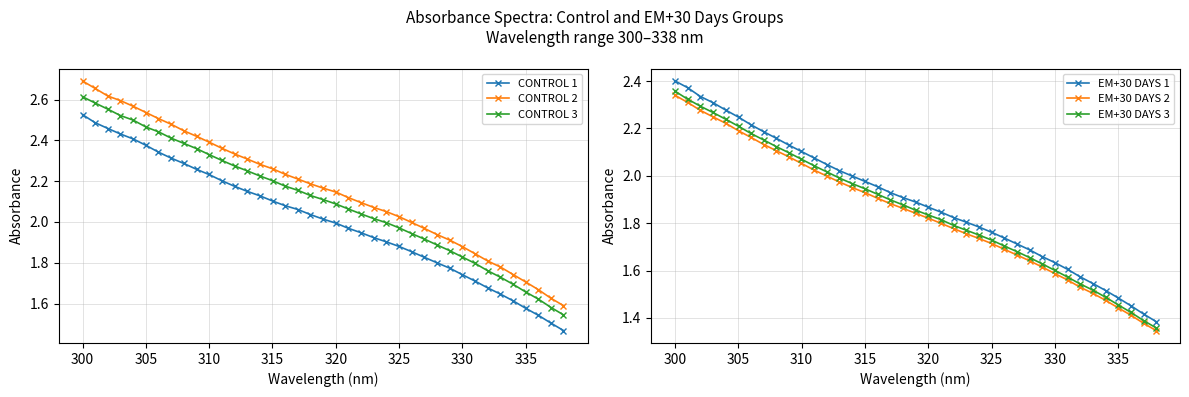

What are all the series names shown in the legend?

CONTROL 1, CONTROL 2, CONTROL 3, EM+30 DAYS 1, EM+30 DAYS 2, EM+30 DAYS 3